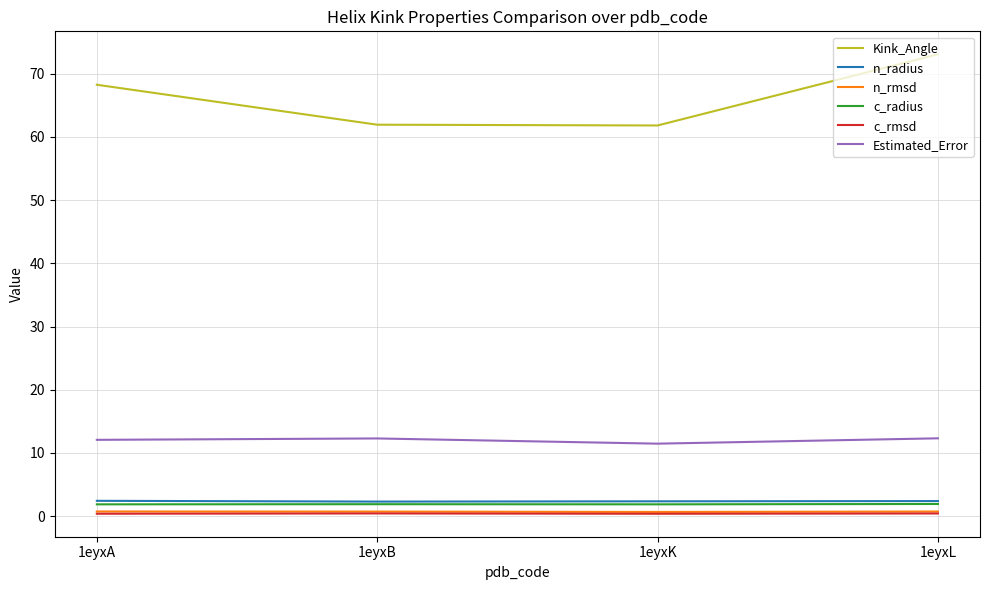

How many n_rmsd values are between 0 and 1?

4